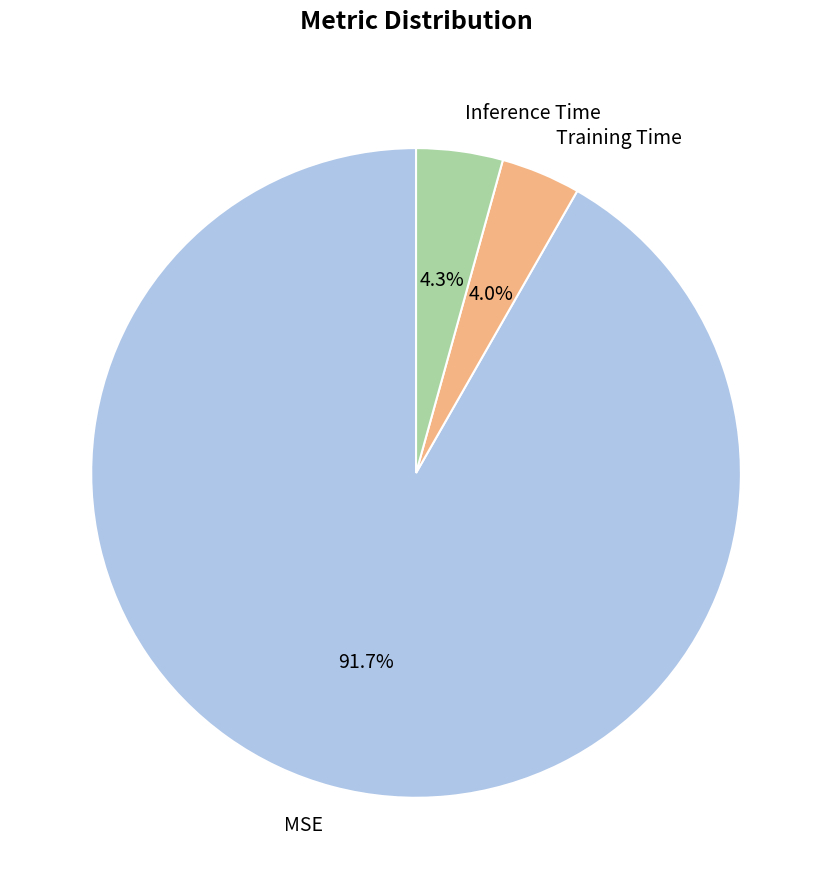

To the nearest percent, what is the difference between the Inference Time and MSE slice percentages?

87%